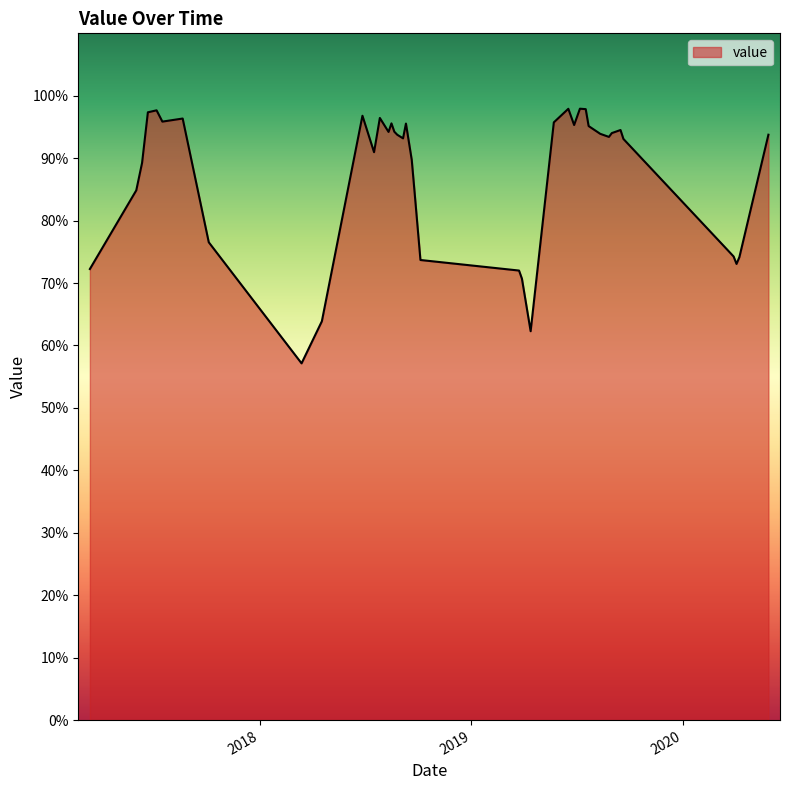

What is the difference between the maximum and minimum values?

40.8